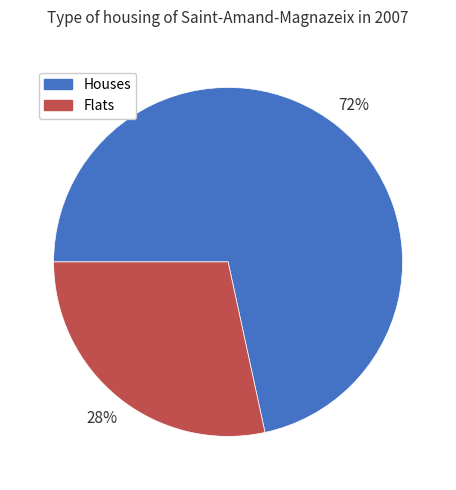

To the nearest percent, what percentage of the pie is Houses?

72%